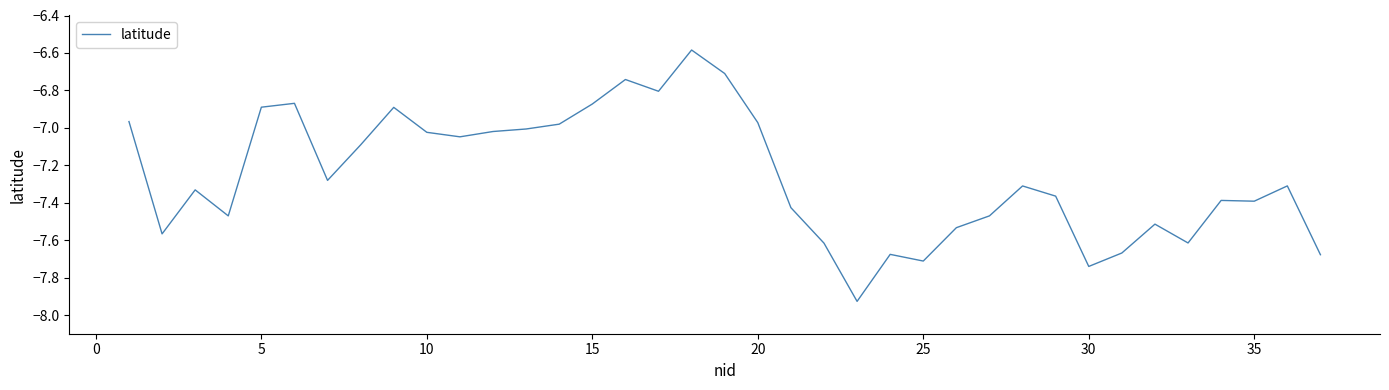

What is the difference between the maximum and minimum values?

1.3